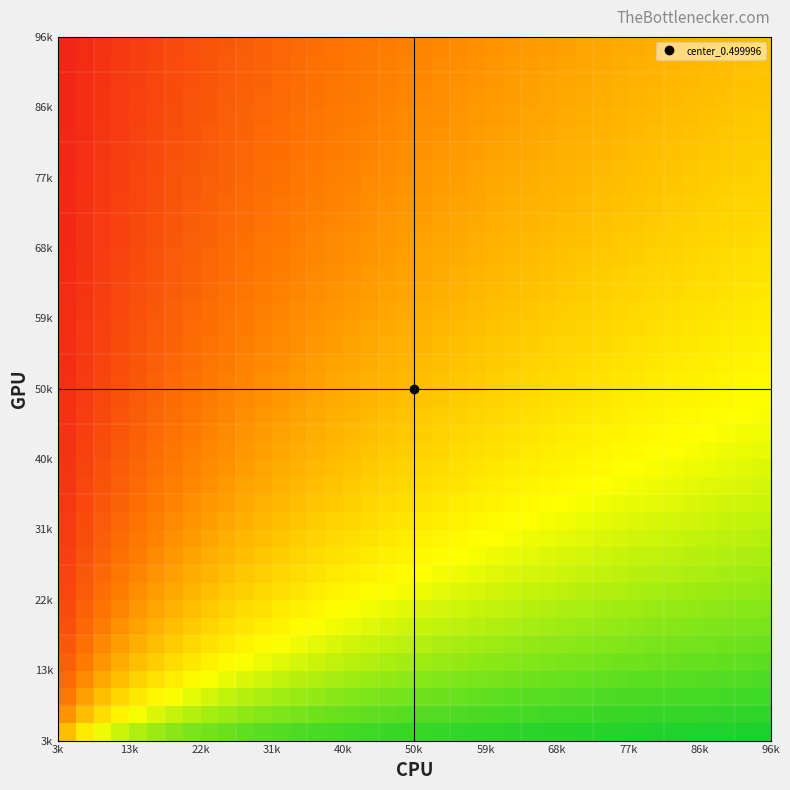

Count the number of categories in the chart.

40